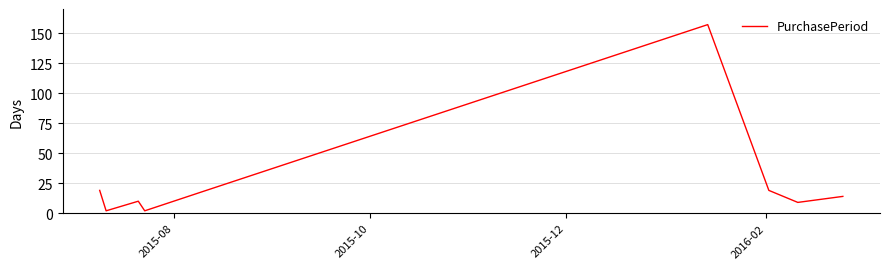

What is the smallest value displayed?

2